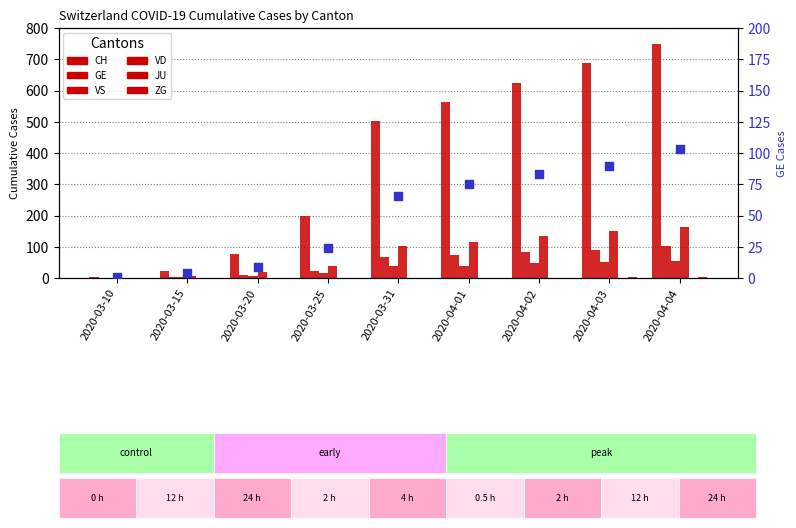

At how many categories does at least one series exceed 400?

5